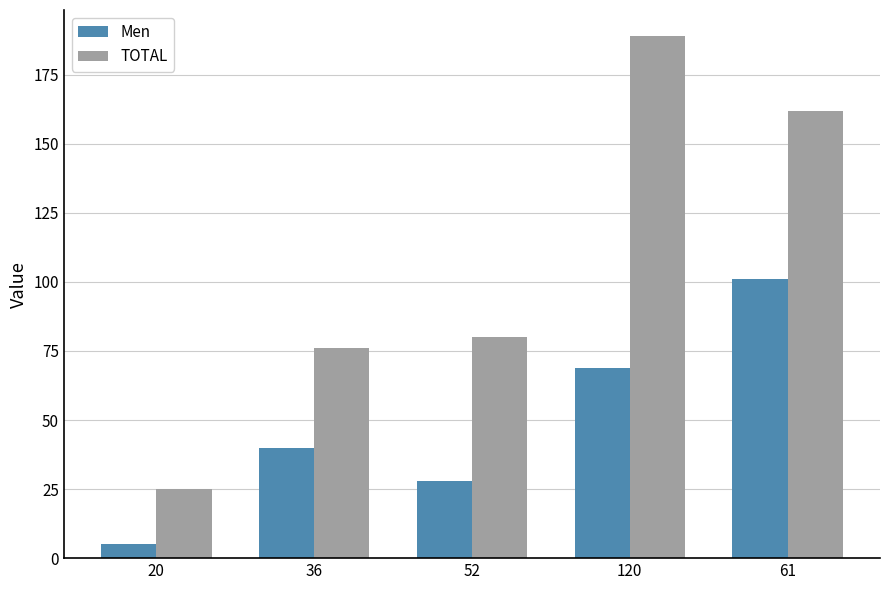

How many distinct data groups are displayed?

2